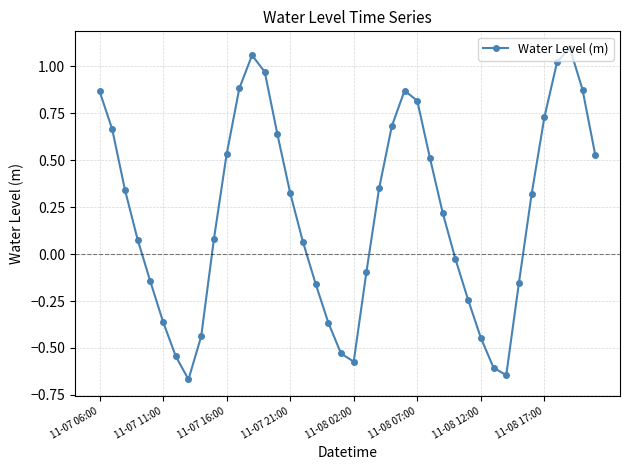

What is the difference between the maximum and minimum values?

1.8